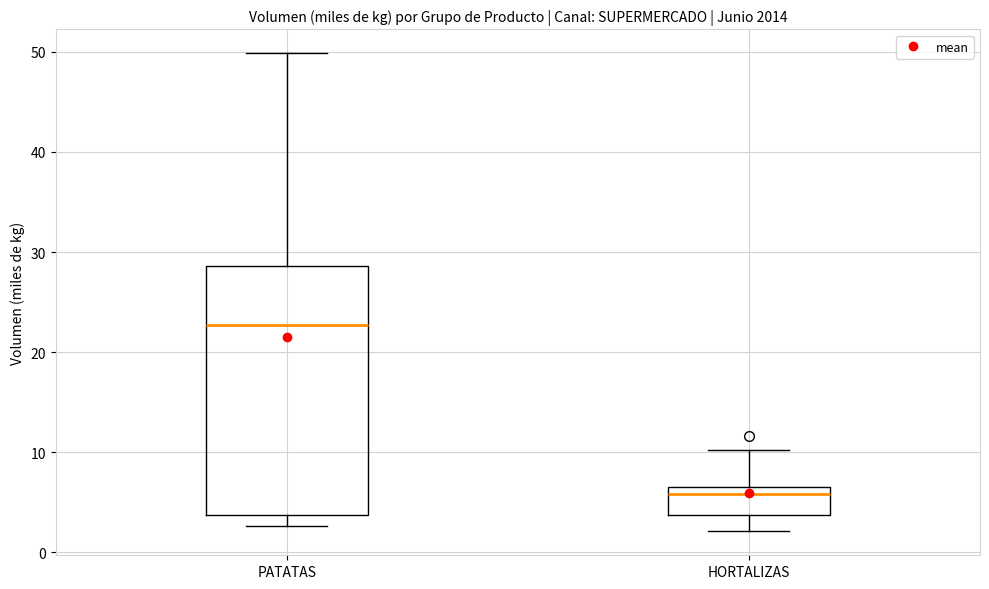

Where is the upper edge of the box for HORTALIZAS on the y-axis? The values are not printed on the chart, so give them approximately, as read against the axis.

7